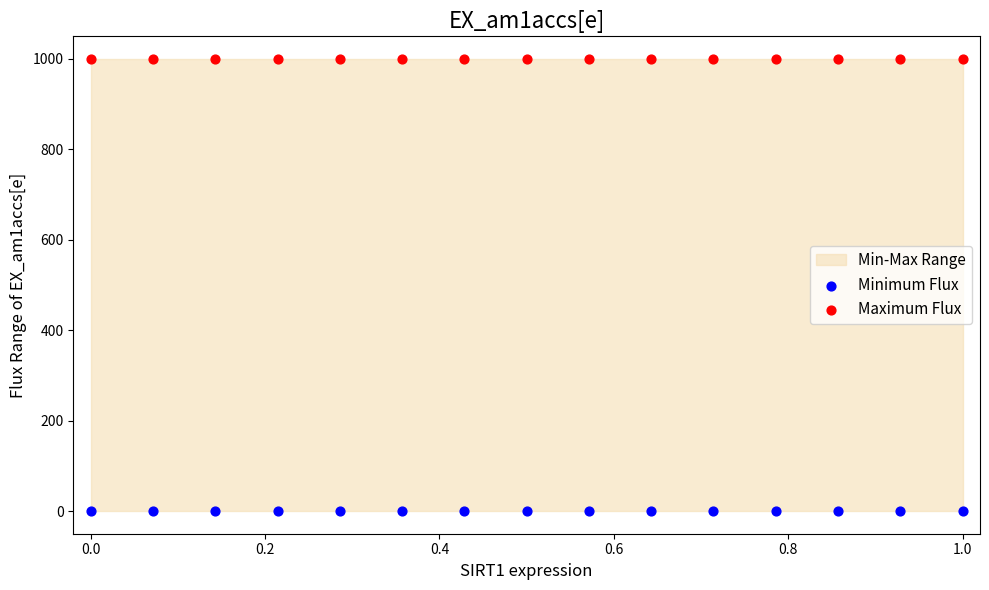

Which series contains the lowest Y value?

Minimum Flux